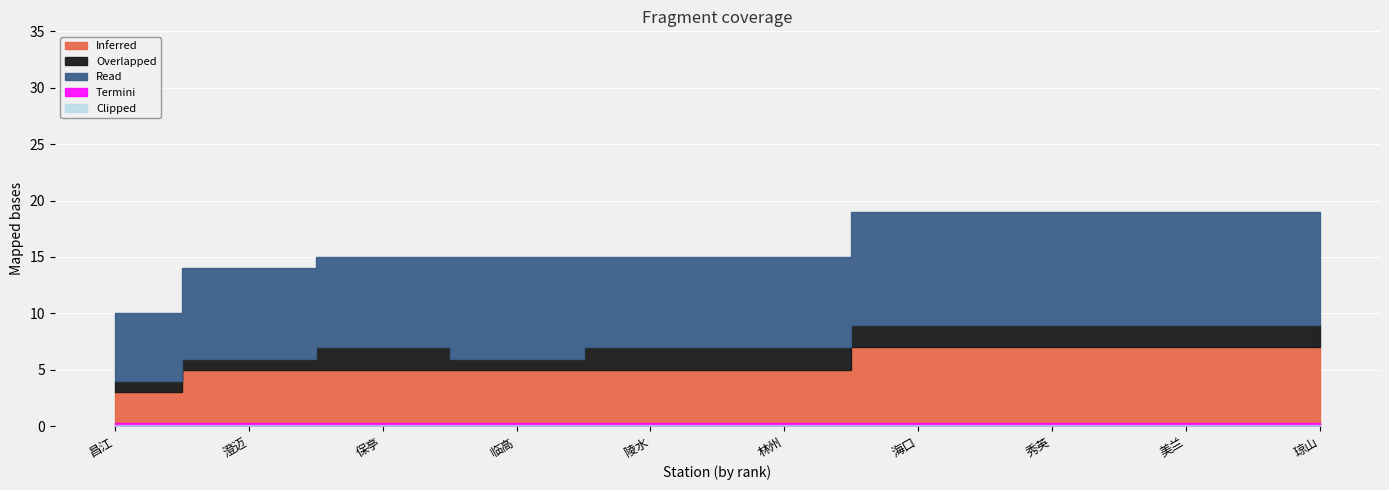

What is the minimum value for Overlapped?

1